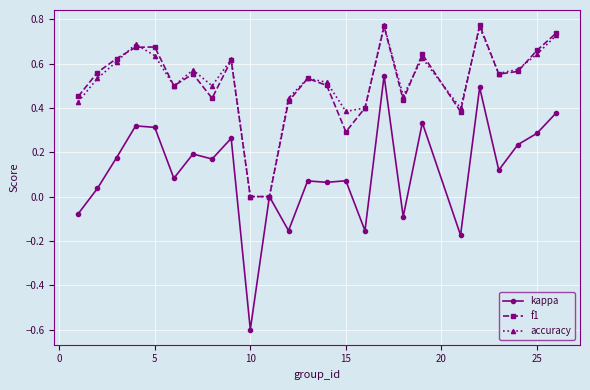

Which series has the largest range (max minus min)?

kappa